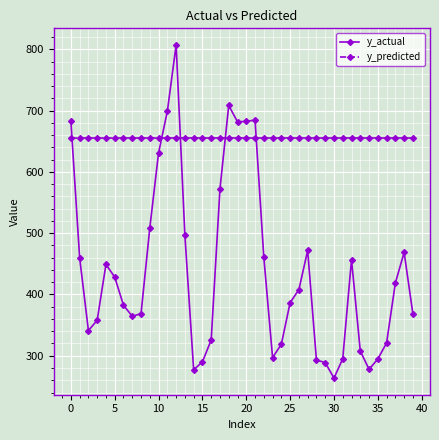

What is the maximum value shown in the chart?

807.1